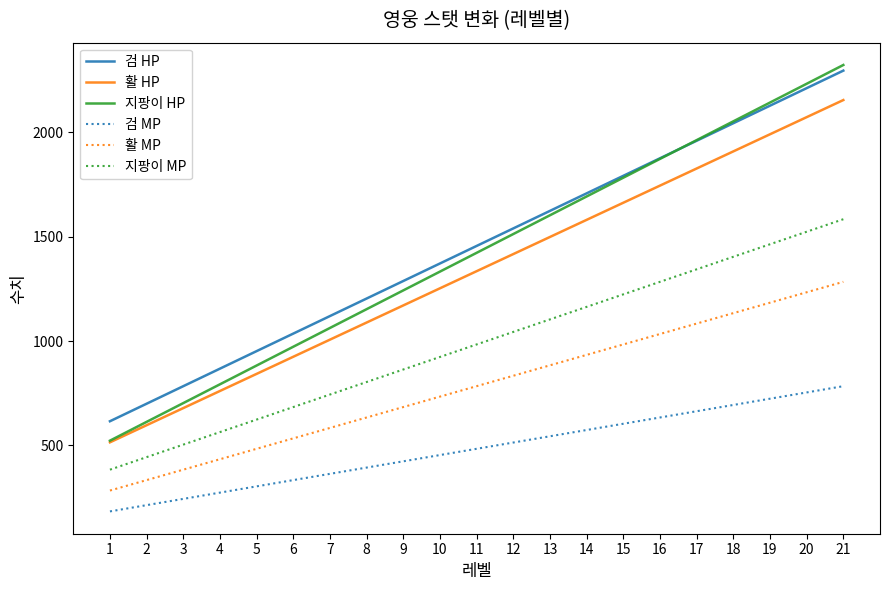

Reading left to right, list all the values displayed in this chart.

검 HP: 1=616	2=700	3=784	4=868	5=952	6=1036	7=1120	8=1204	9=1288	10=1372	11=1456	12=1540	13=1624	14=1708	15=1792	16=1876	17=1960	18=2044	19=2128	20=2212	21=2296
활 HP: 1=515	2=597	3=679	4=761	5=843	6=925	7=1007	8=1089	9=1171	10=1253	11=1335	12=1417	13=1499	14=1581	15=1663	16=1745	17=1827	18=1909	19=1991	20=2073	21=2155
지팡이 HP: 1=523	2=613	3=703	4=793	5=883	6=973	7=1063	8=1153	9=1243	10=1333	11=1423	12=1513	13=1603	14=1693	15=1783	16=1873	17=1963	18=2053	19=2143	20=2233	21=2323
검 MP: 1=184	2=214	3=244	4=274	5=304	6=334	7=364	8=394	9=424	10=454	11=484	12=514	13=544	14=574	15=604	16=634	17=664	18=694	19=724	20=754	21=784
활 MP: 1=284	2=334	3=384	4=434	5=484	6=534	7=584	8=634	9=684	10=734	11=784	12=834	13=884	14=934	15=984	16=1034	17=1084	18=1134	19=1184	20=1234	21=1284
지팡이 MP: 1=384	2=444	3=504	4=564	5=624	6=684	7=744	8=804	9=864	10=924	11=984	12=1044	13=1104	14=1164	15=1224	16=1284	17=1344	18=1404	19=1464	20=1524	21=1584